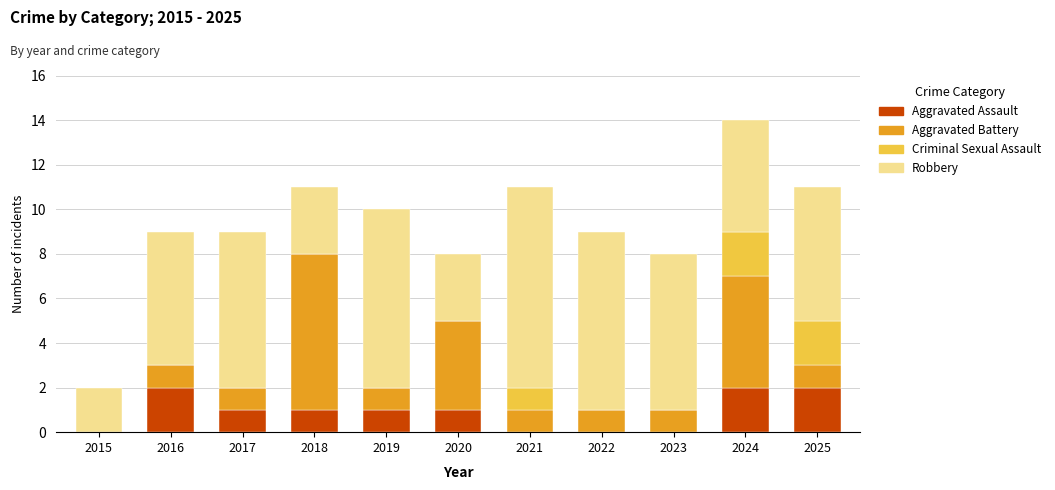

What is the sum of all Aggravated Assault values?

10